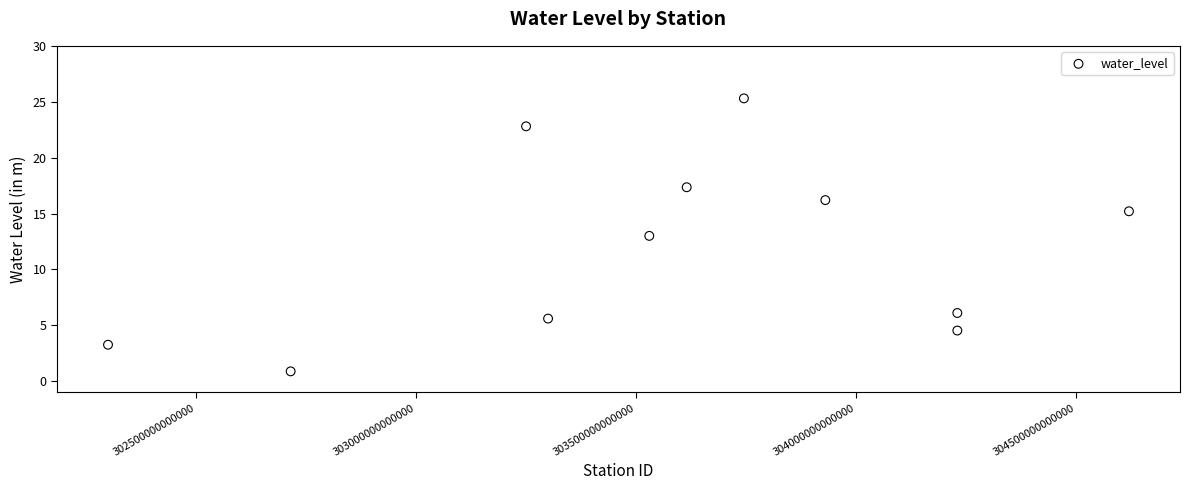

What is the range of X values (max minus min)?

2319999783000.0